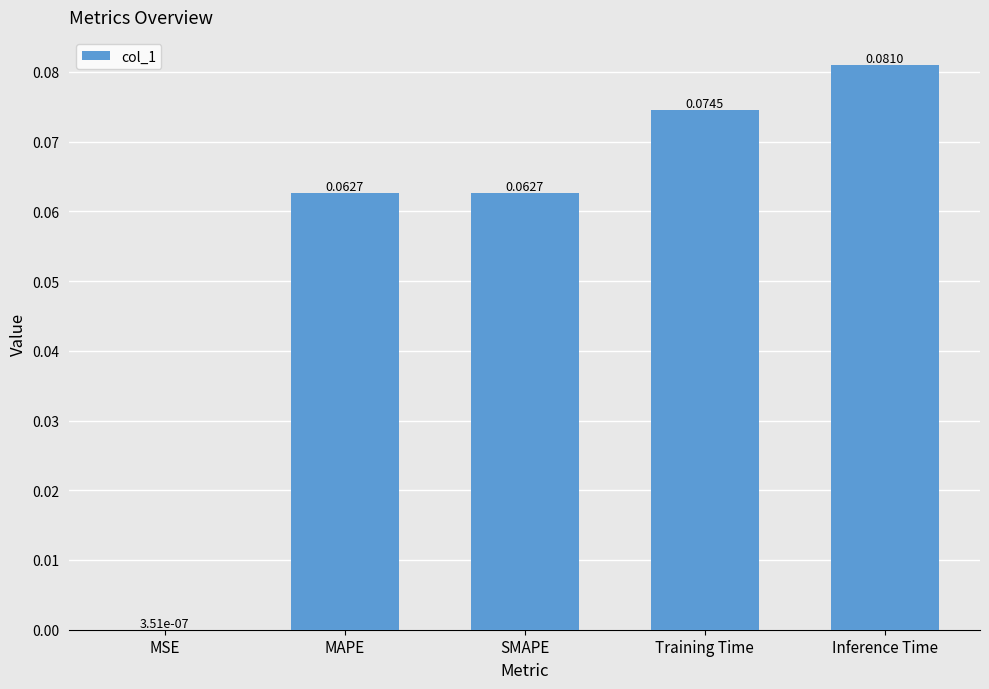

Which category has the highest value across all series?

Inference Time